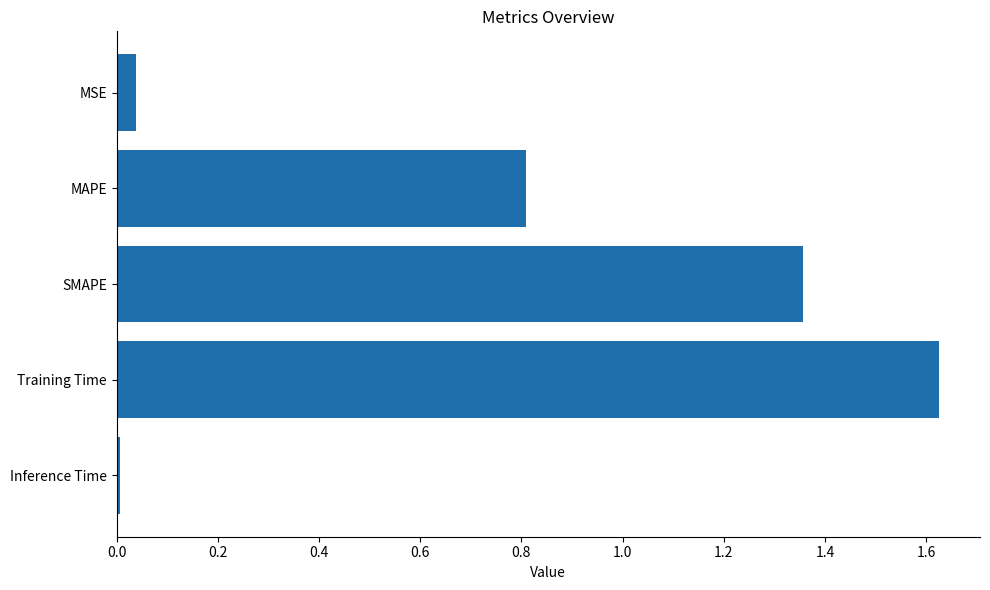

Between MAPE and Training Time, which is larger?

Training Time